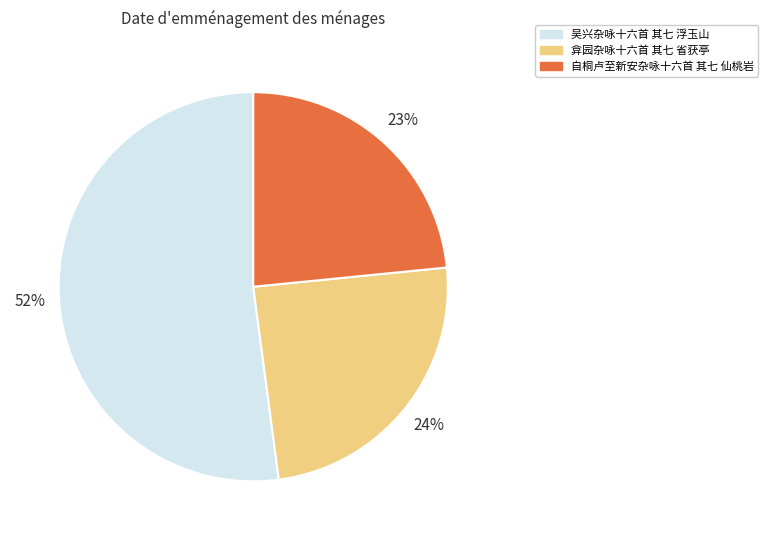

What percentage is the 弇园杂咏十六首 其七 省获亭 slice, to the nearest percent?

24%